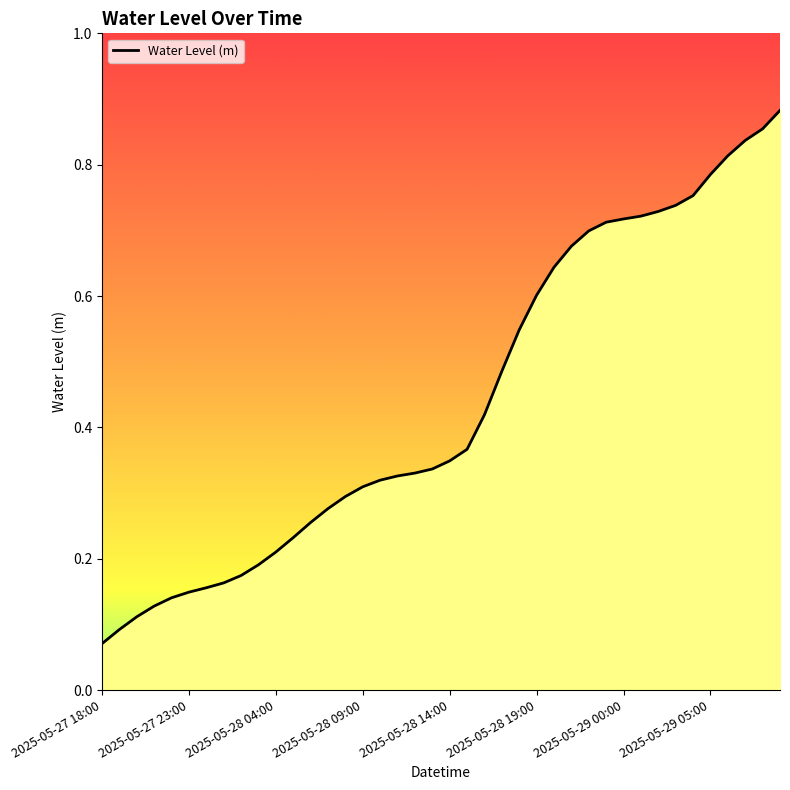

Reading left to right, list all the values displayed in this chart.

0.1	0.1	0.1	0.1	0.1	0.1	0.2	0.2	0.2	0.2	0.2	0.2	0.3	0.3	0.3	0.3	0.3	0.3	0.3	0.3	0.3	0.4	0.4	0.5	0.5	0.6	0.6	0.7	0.7	0.7	0.7	0.7	0.7	0.7	0.8	0.8	0.8	0.8	0.9	0.9